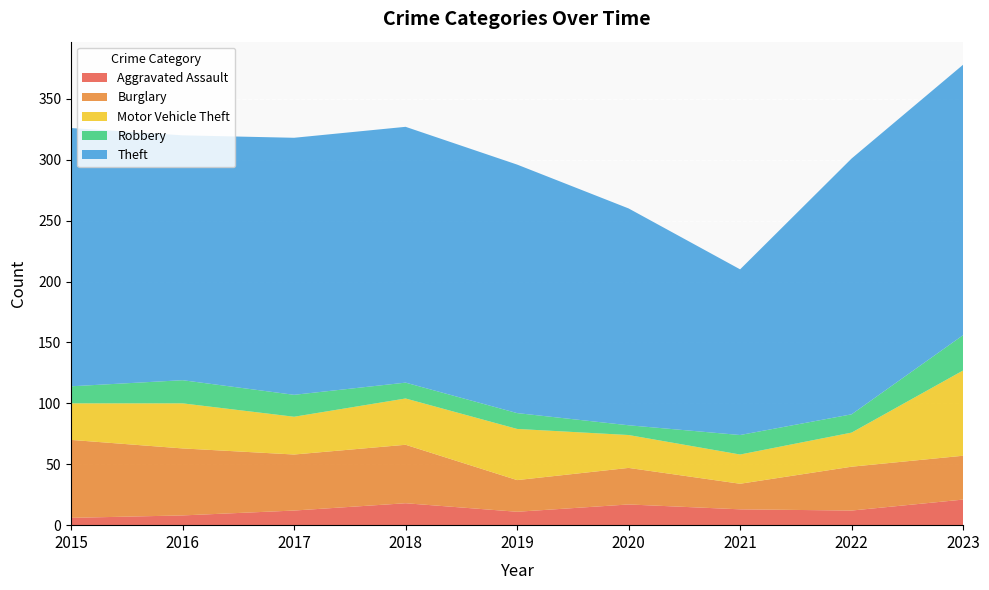

What is the value of the Motor Vehicle Theft point at the 2nd from the left?

37